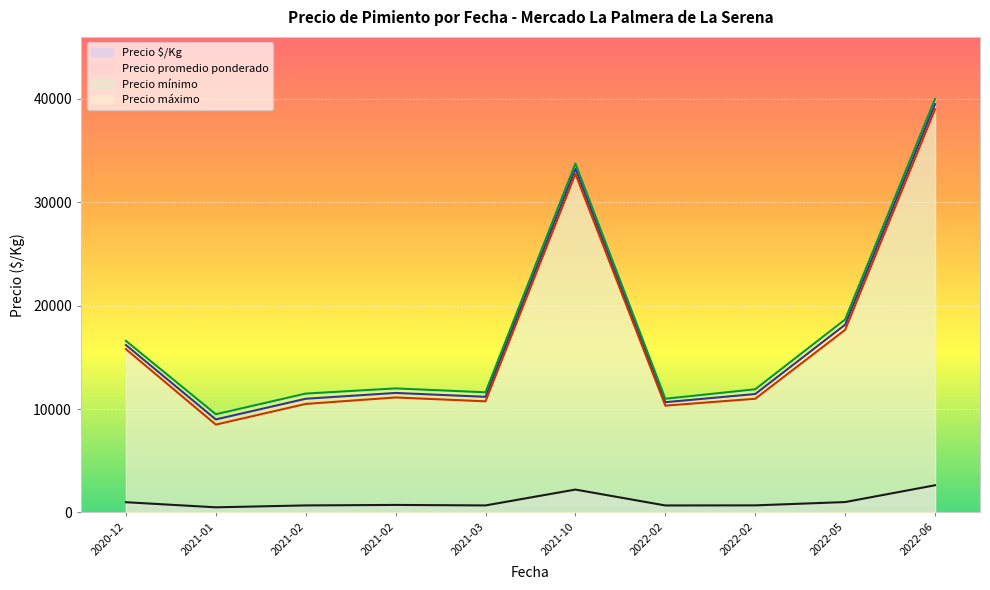

What is the highest value of the Precio mínimo series?

39000.0